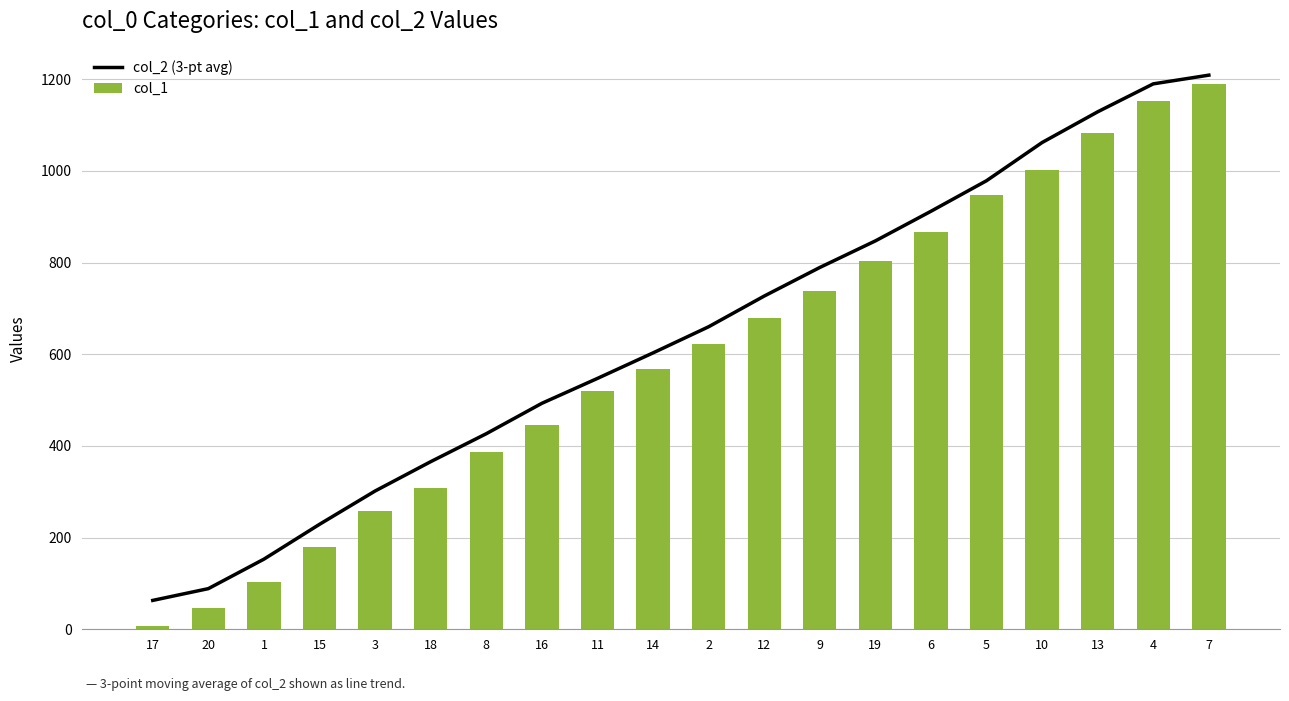

What is the label of the 12th bar from the right?

11